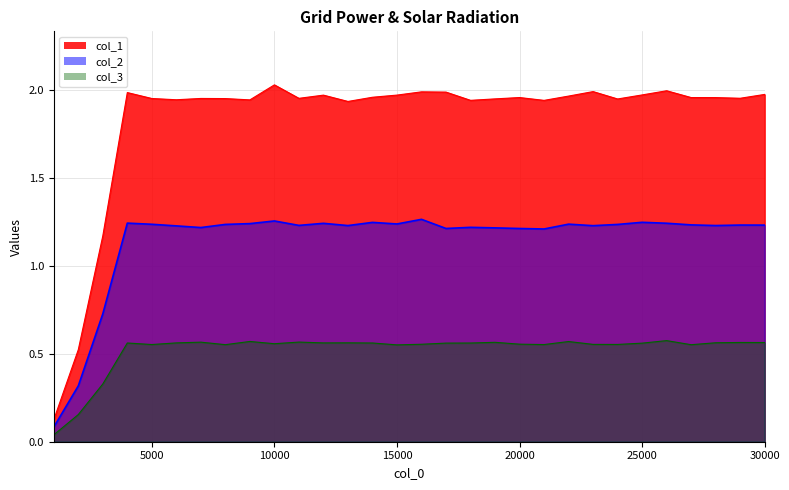

How many series are shown in this chart?

3